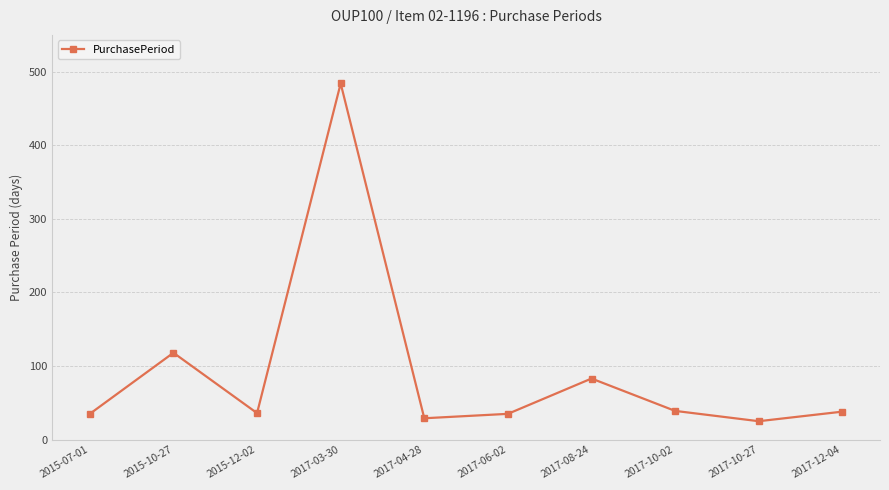

What is the difference between the second highest and second lowest values?

89